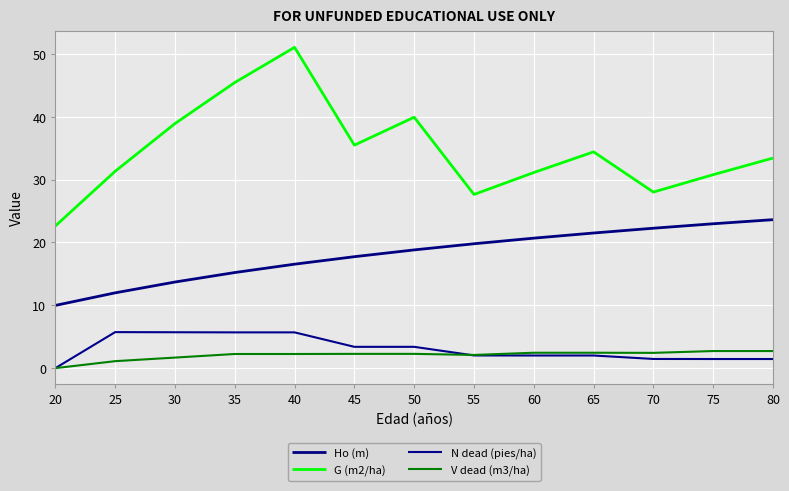

How many lines are shown in the chart?

4